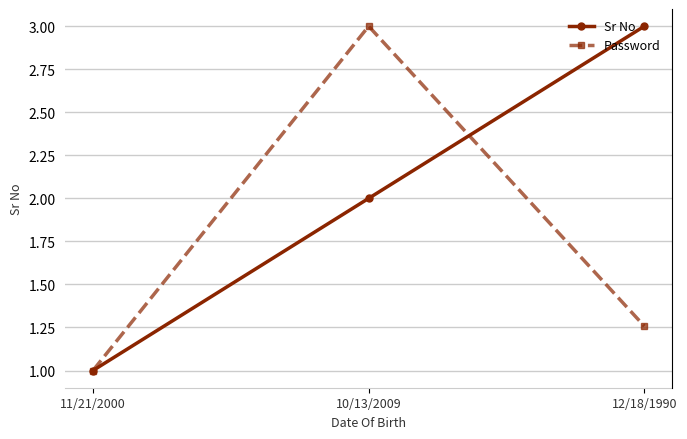

What is the total value across all series at 10/13/2009?

123456536